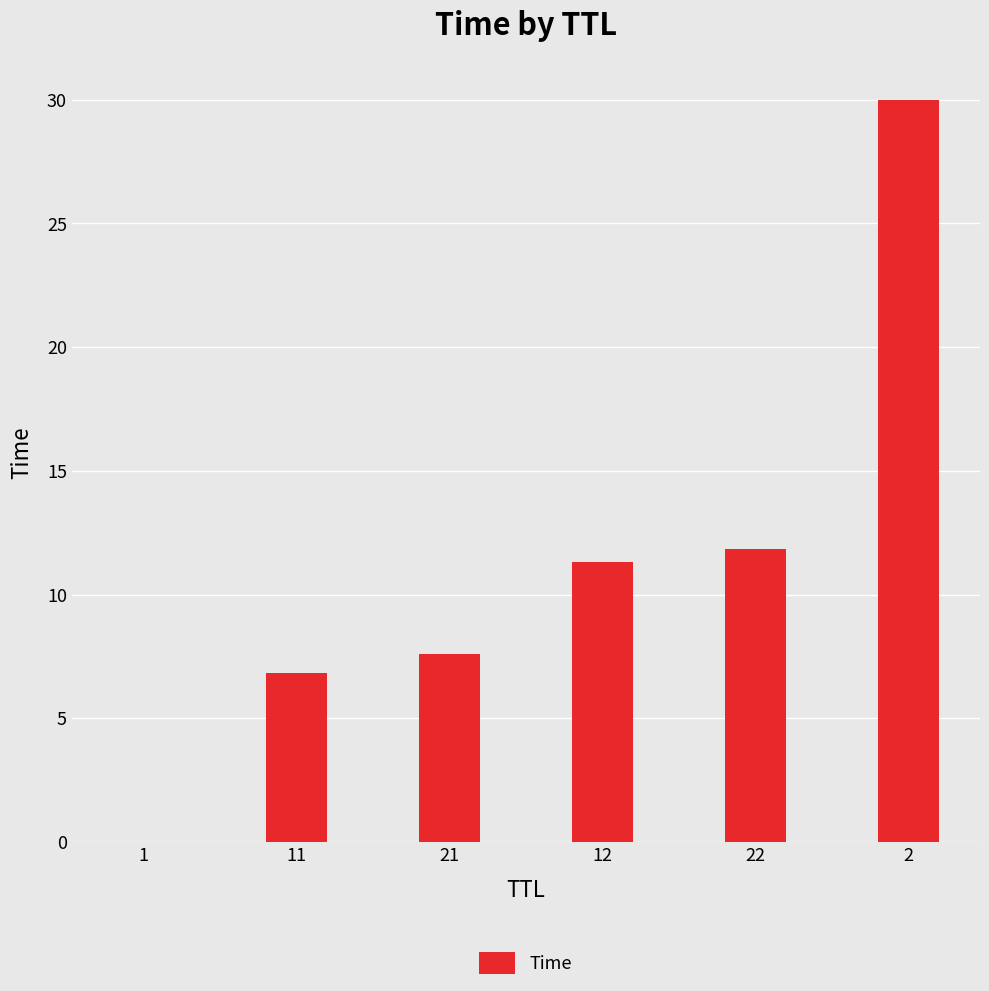

What is the sum of all values?

67.6